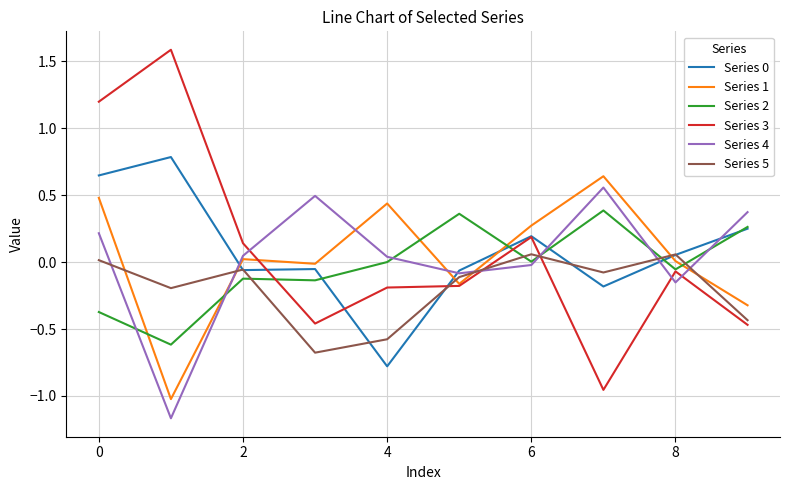

In Series 3, how many points are higher than both neighbors (excluding endpoints)?

3